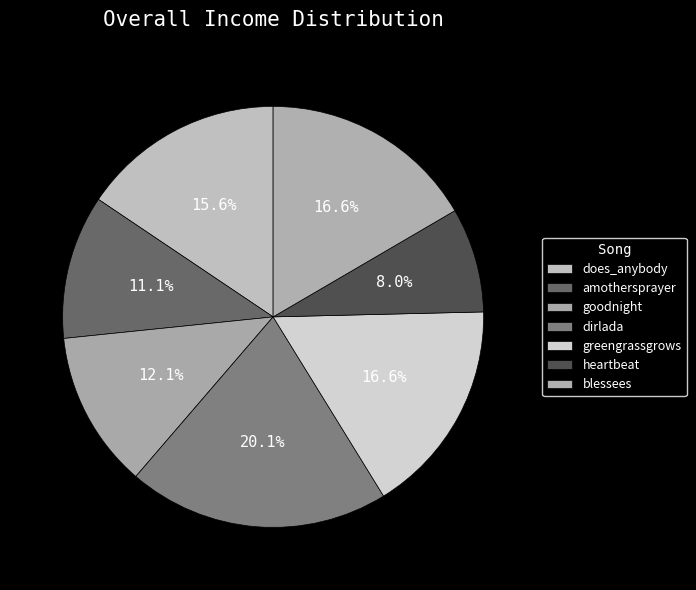

Approximately how many times larger is the value at does_anybody compared to goodnight?

1.3